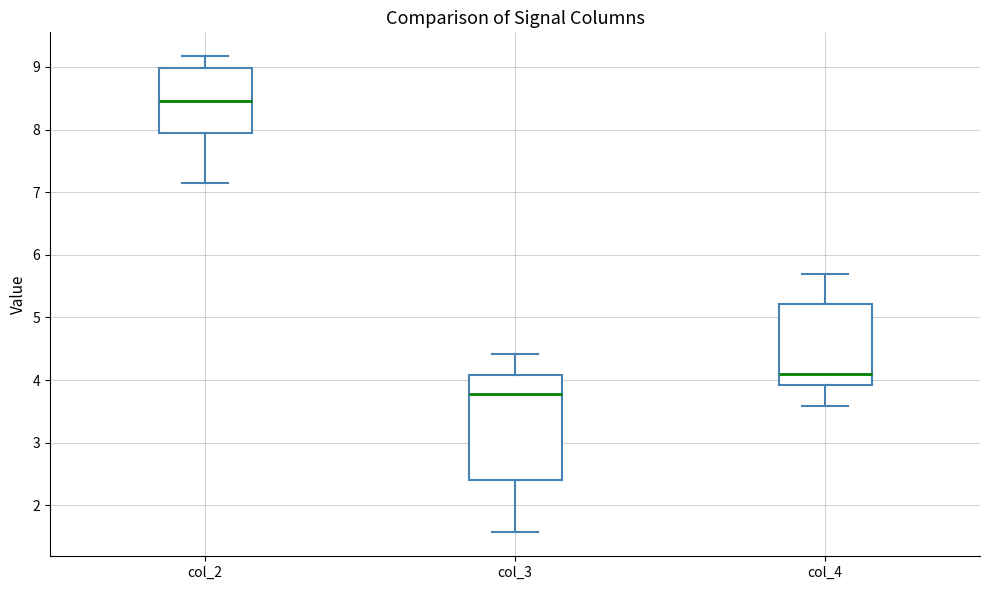

Which box's median line is the lowest?

col_3